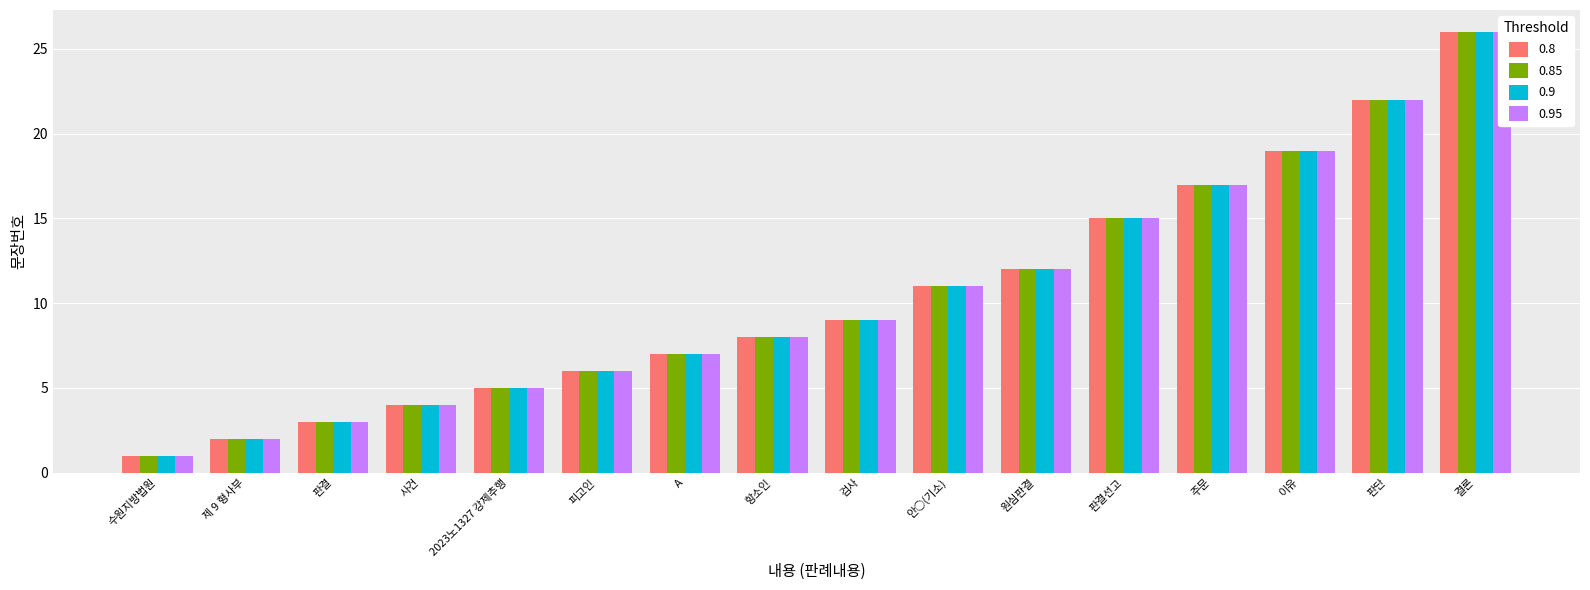

Are the bars grouped side by side (vs. stacked)?

Yes